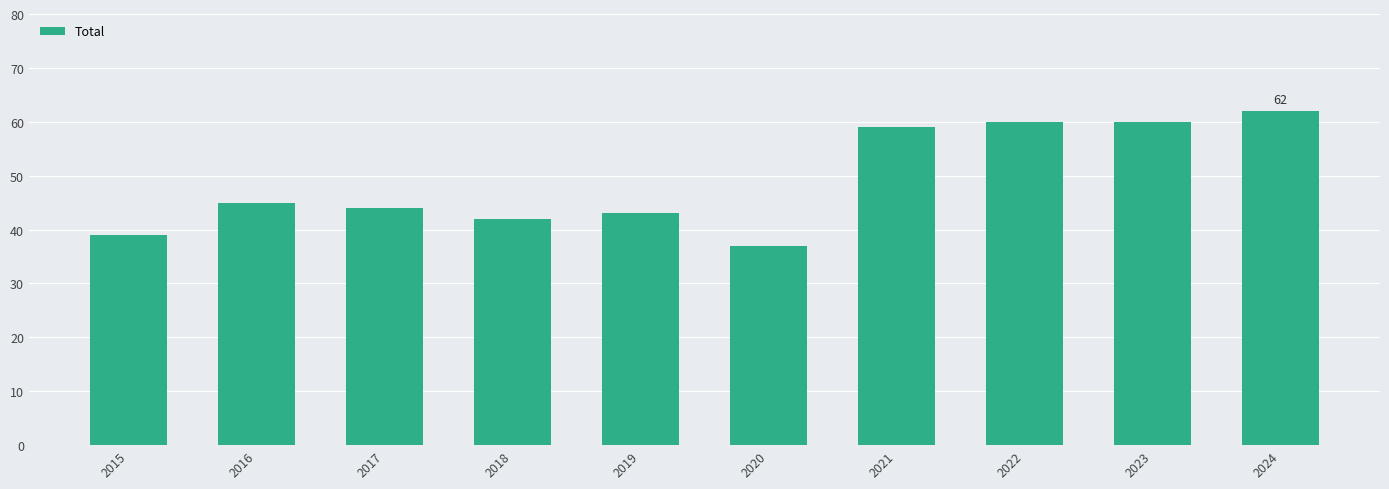

What is the average value?

49